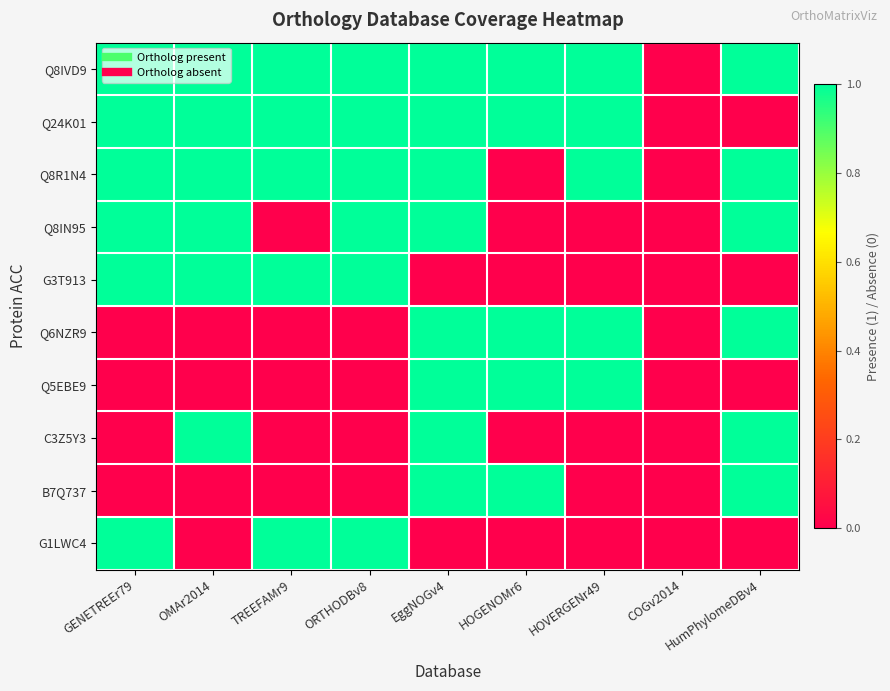

How many data points does each series have?

9